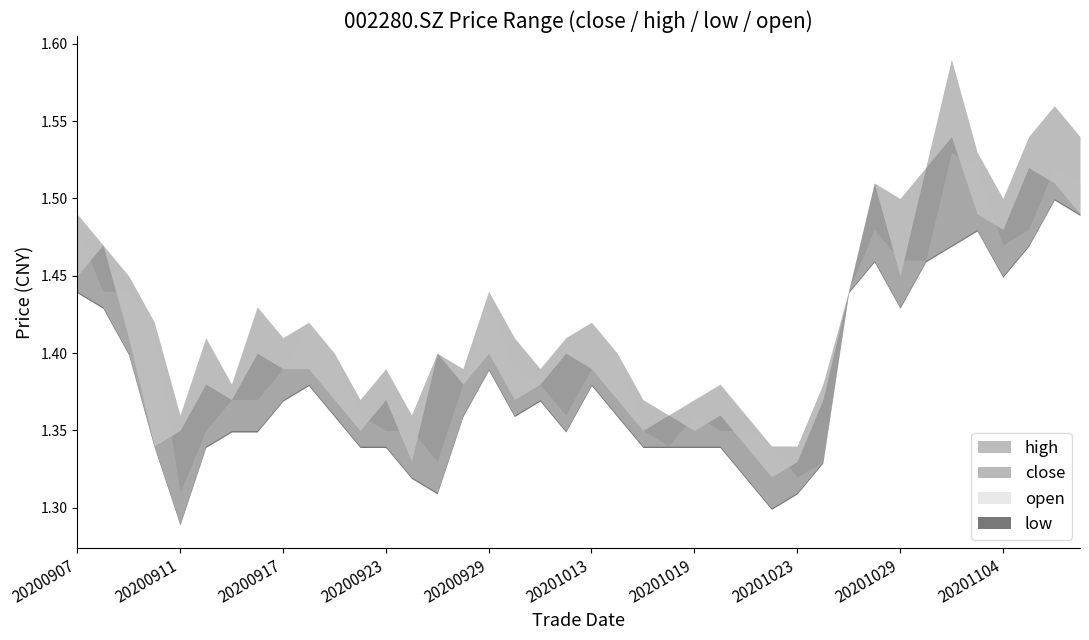

Where is low nearest to the value 1?

20200911